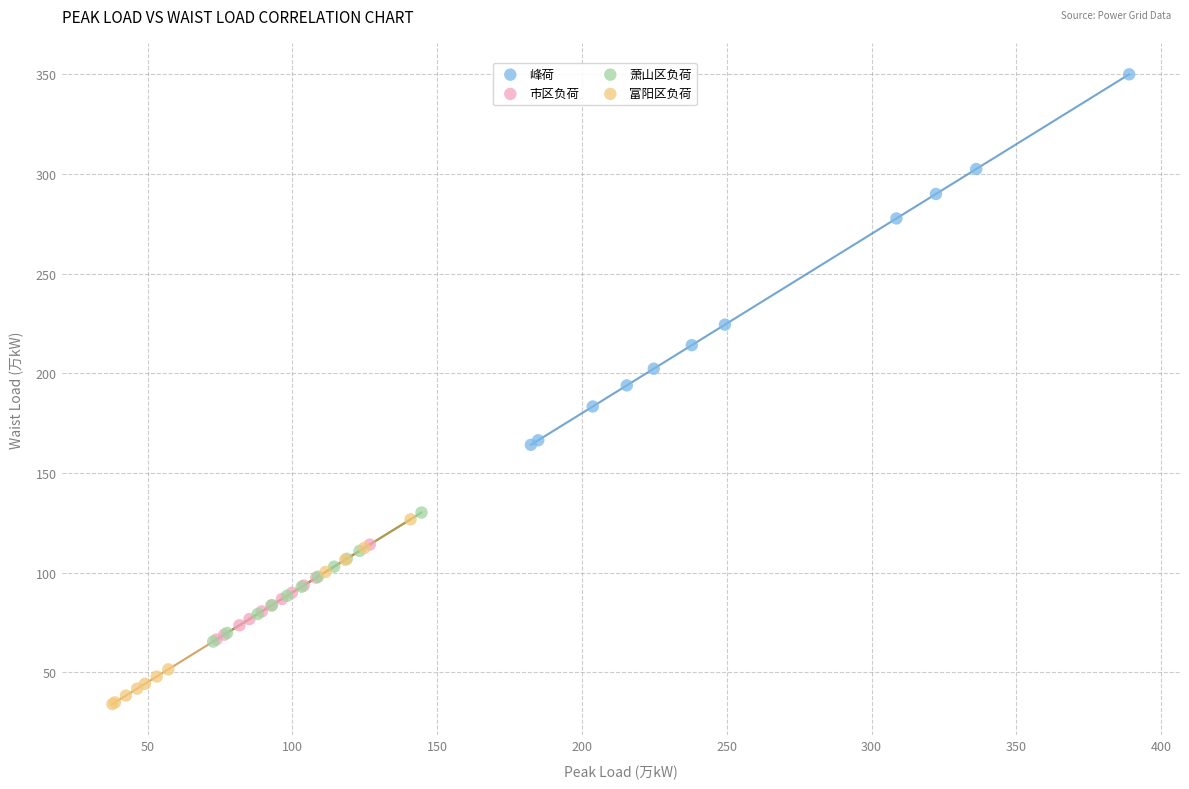

What are all the series names shown in the legend?

峰荷, 市区负荷, 萧山区负荷, 富阳区负荷